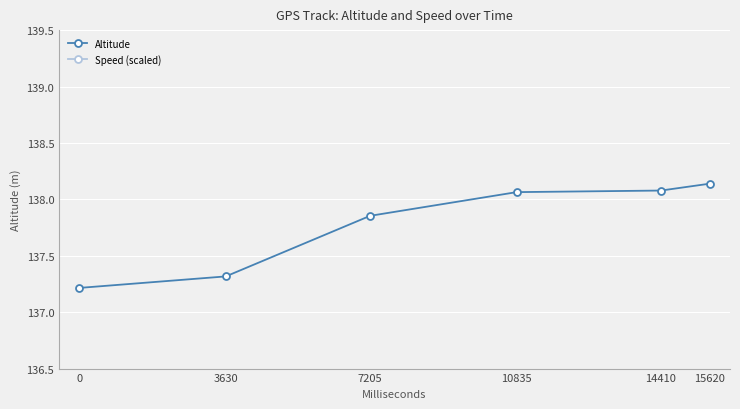

List the series in order of their peak value, highest first.

Speed (scaled), Altitude